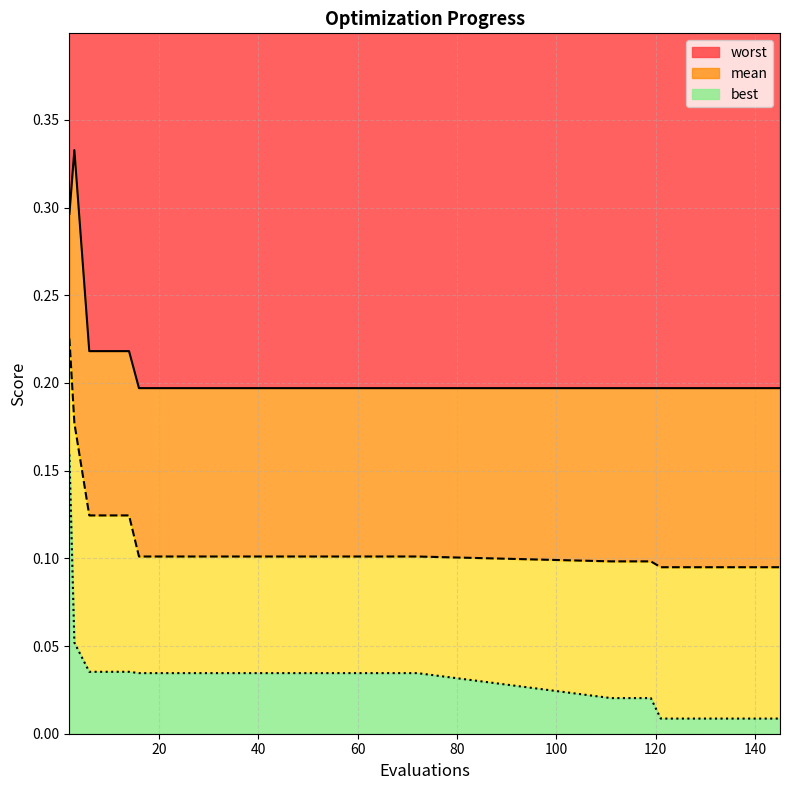

What is the average value of the mean series?

0.1